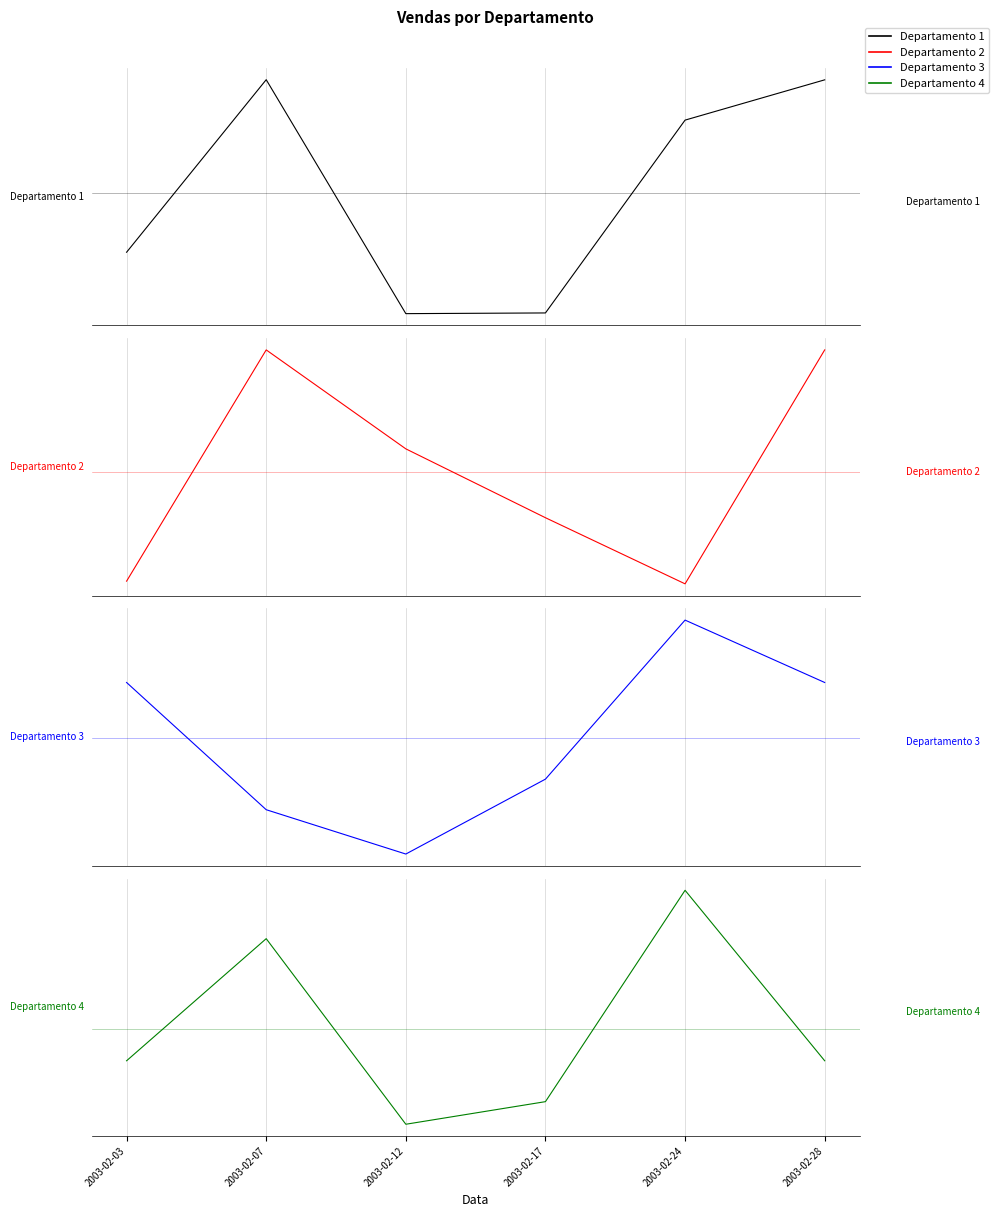

At how many categories does at least one series exceed 2586?

3